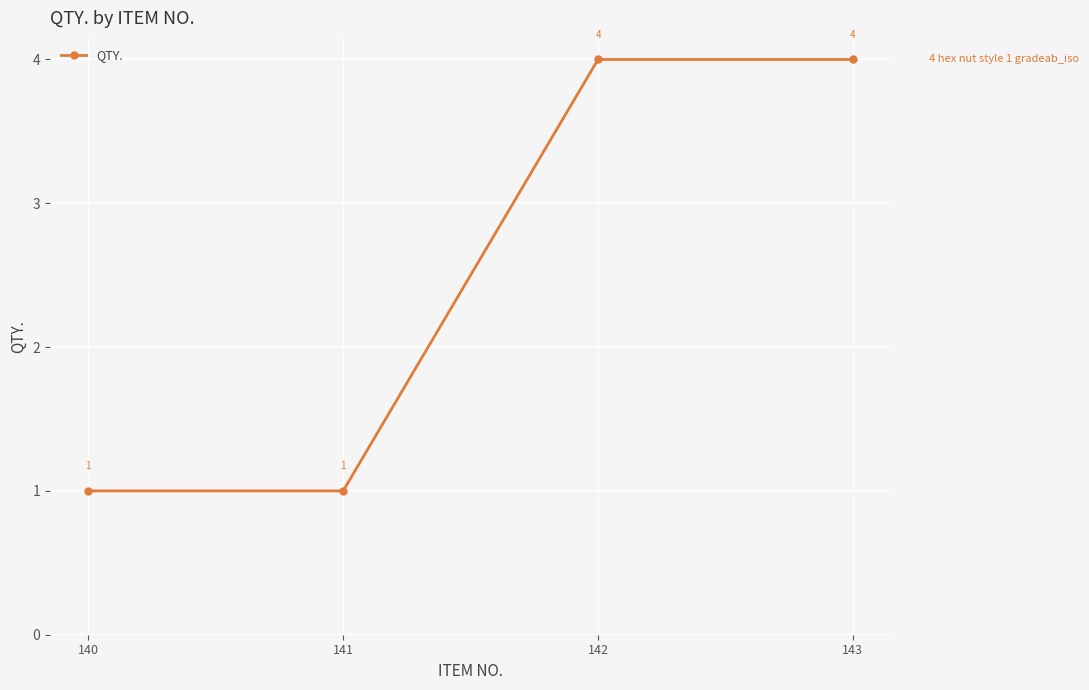

How many values are below 4?

2